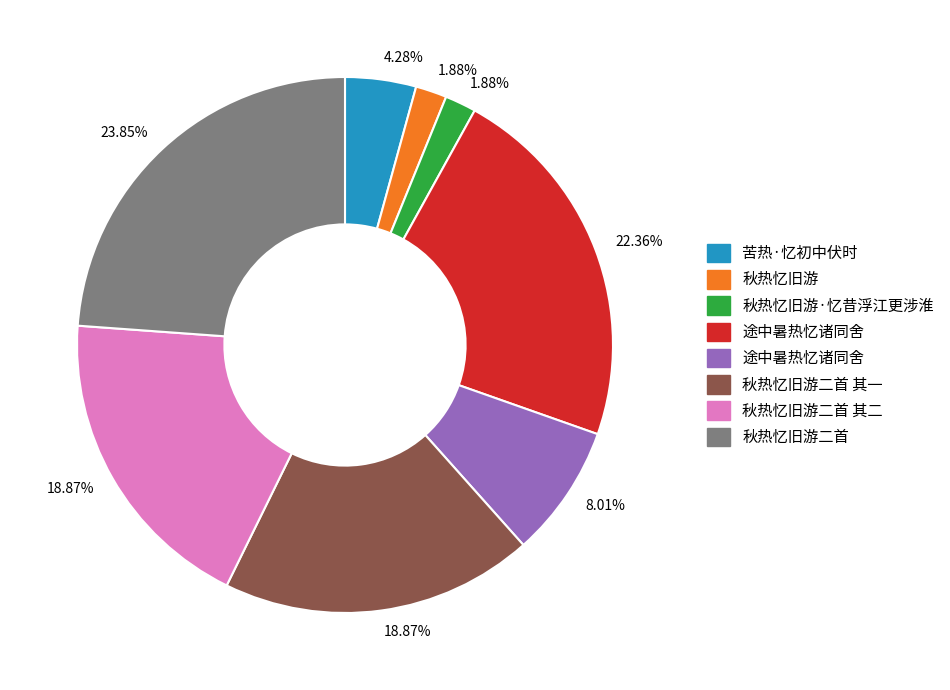

Is there any slice that represents more than half of the pie?

No